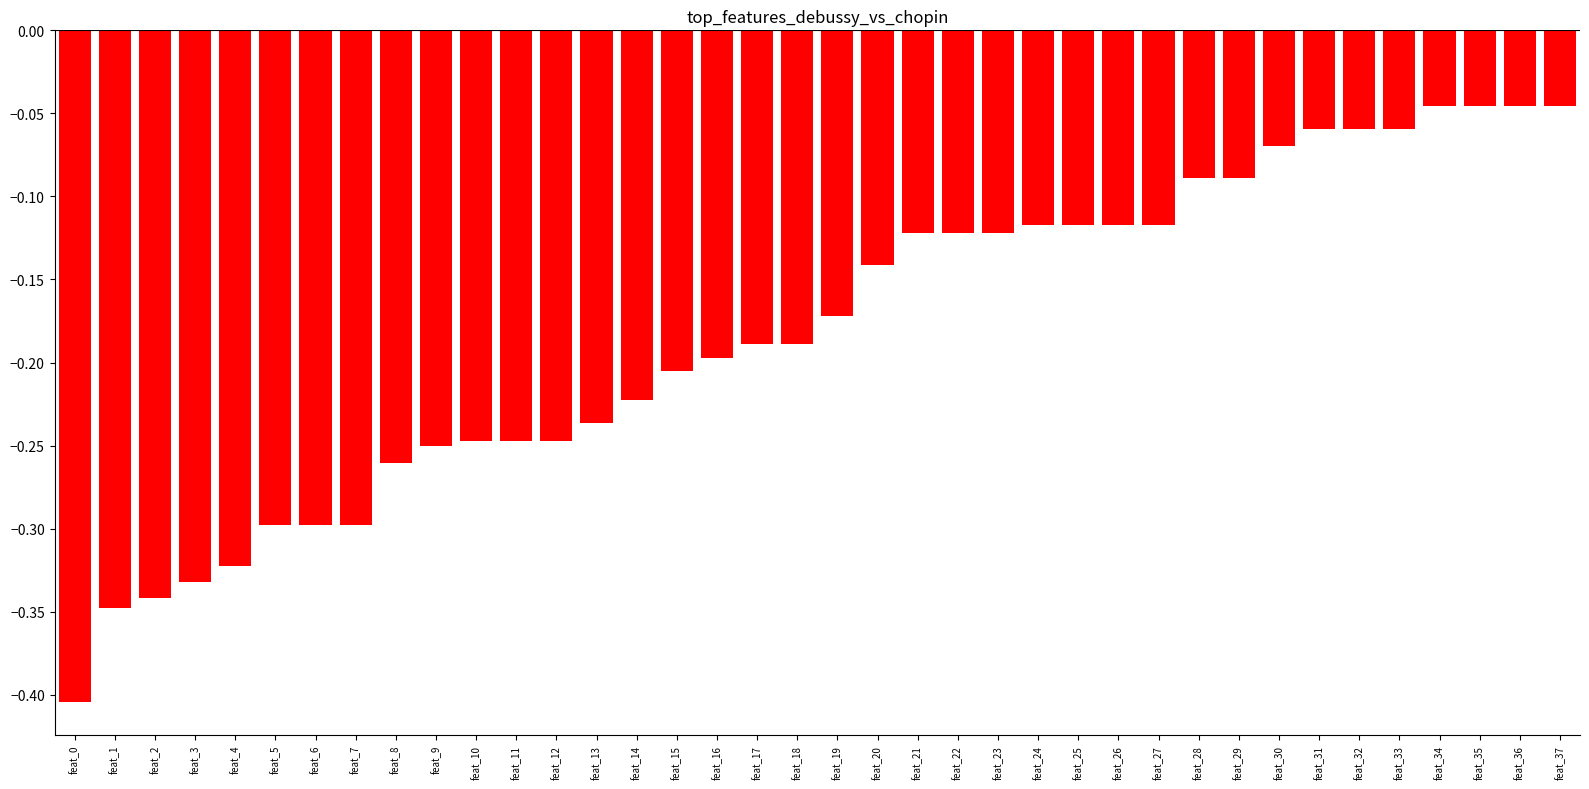

The value at feat_2 is -0.3. True or false?

True